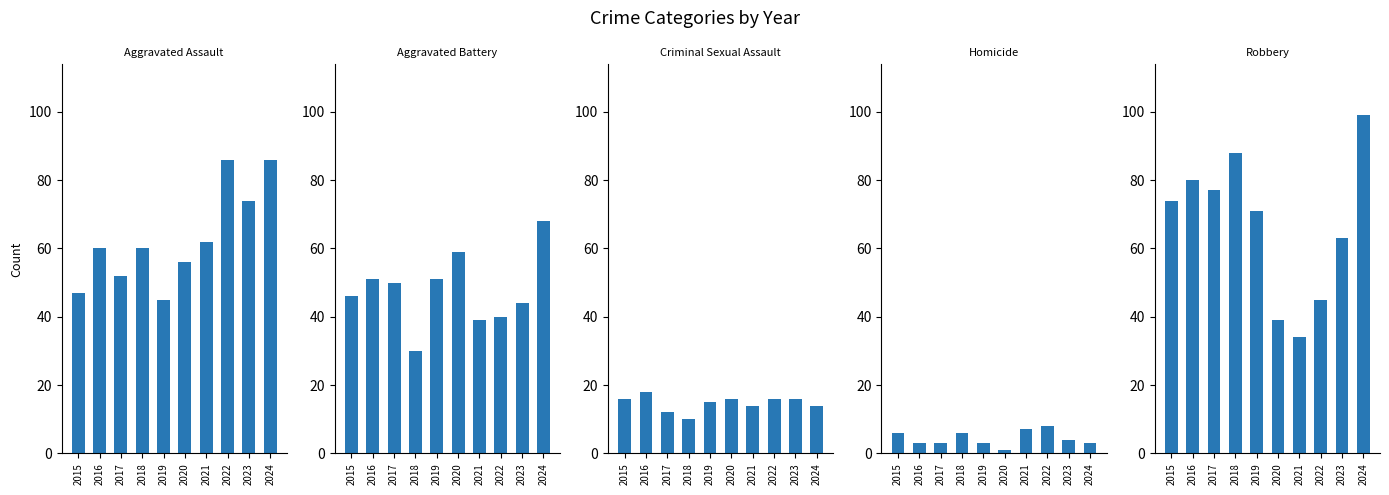

What is the value of the Aggravated Battery bar at the 1st from the left?

46